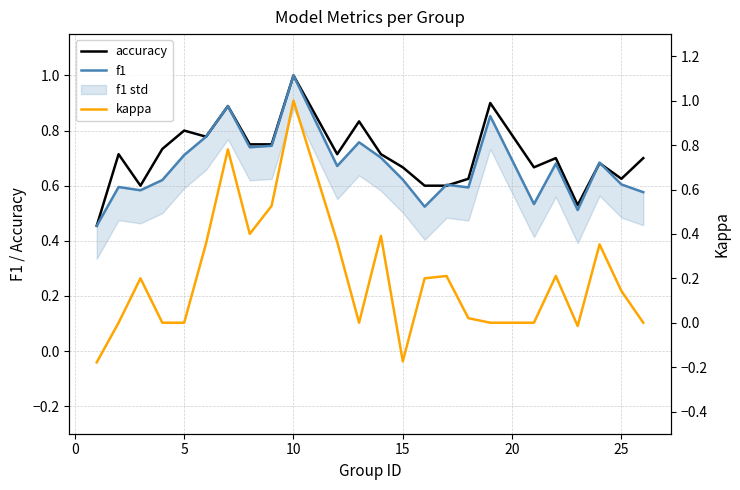

What is the difference between the maximum and minimum values in the kappa series?

1.2